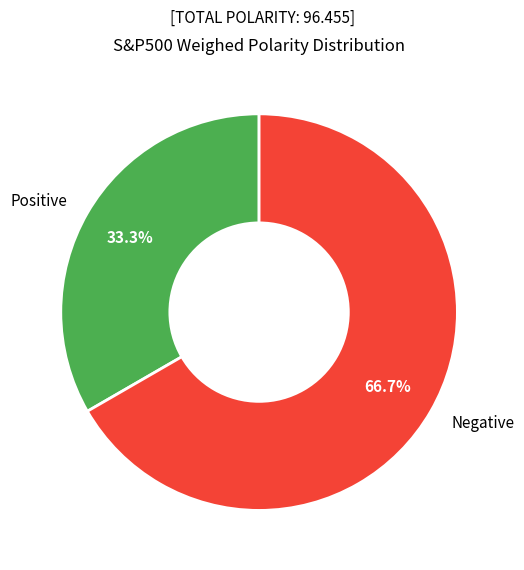

How much of the chart is everything except Positive?

66.7%